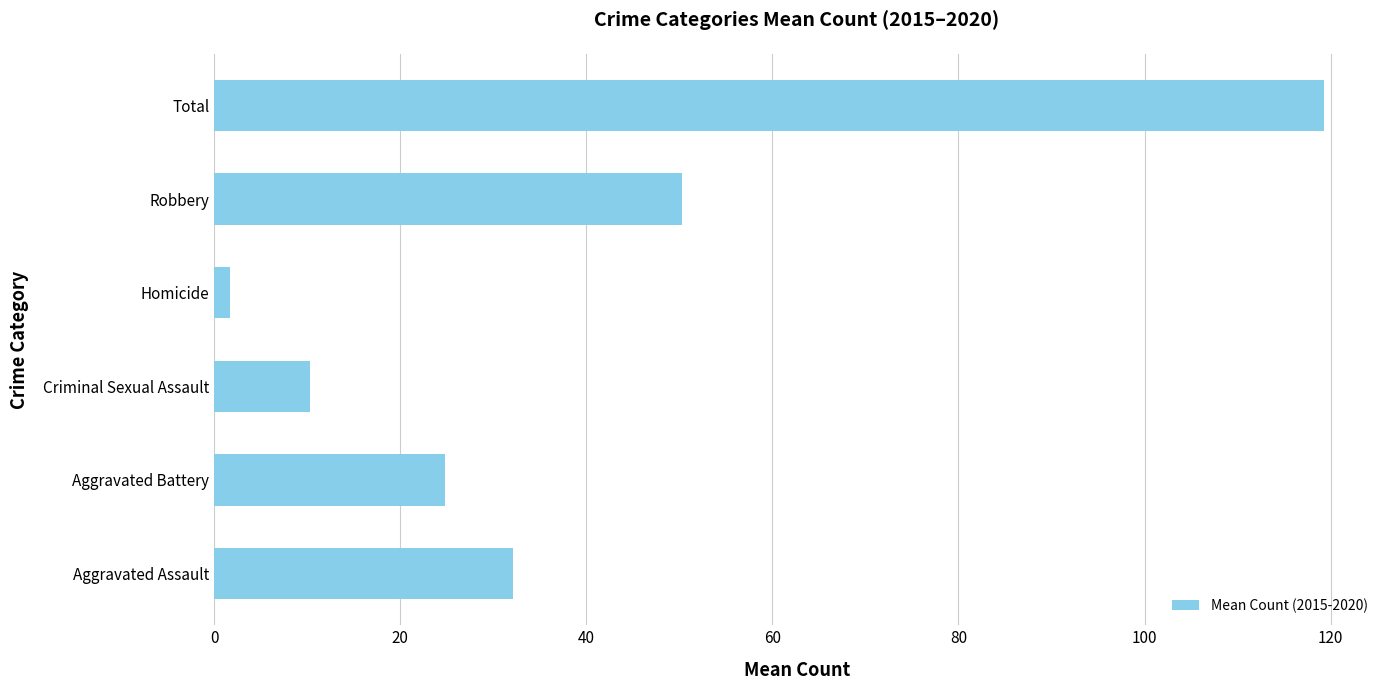

Is it true that the value at Robbery is 50.3?

True